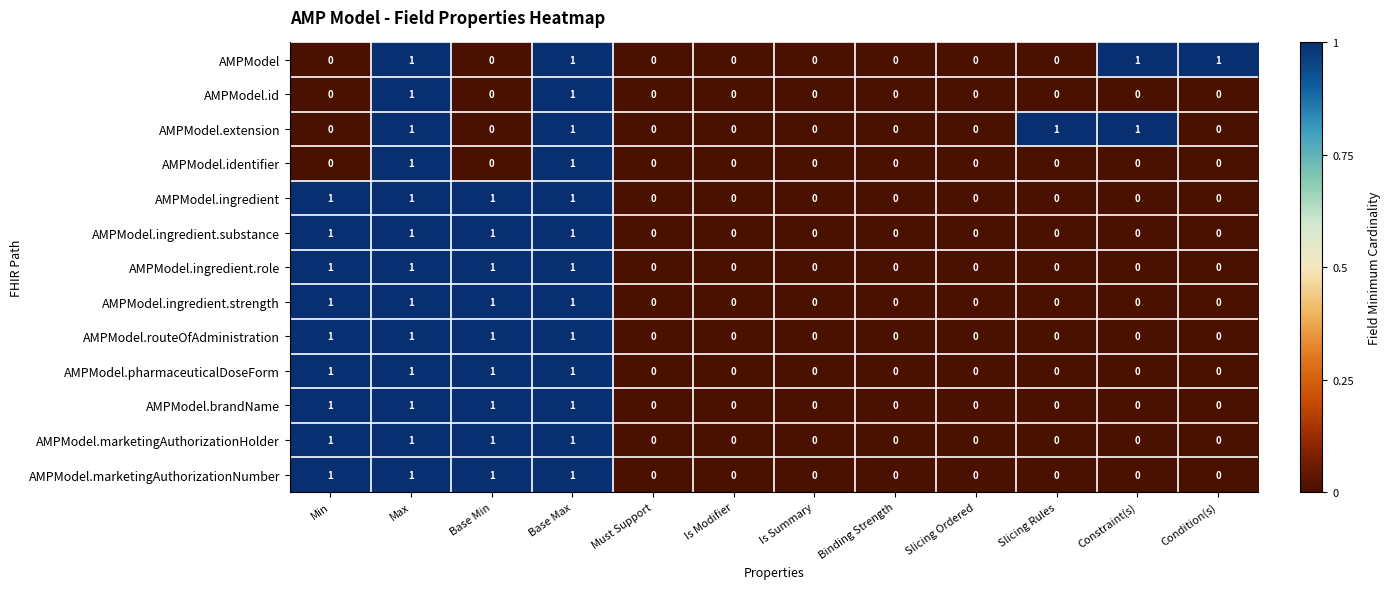

True or false: AMPModel.pharmaceuticalDoseForm has a value of 0 at Base Min.

False